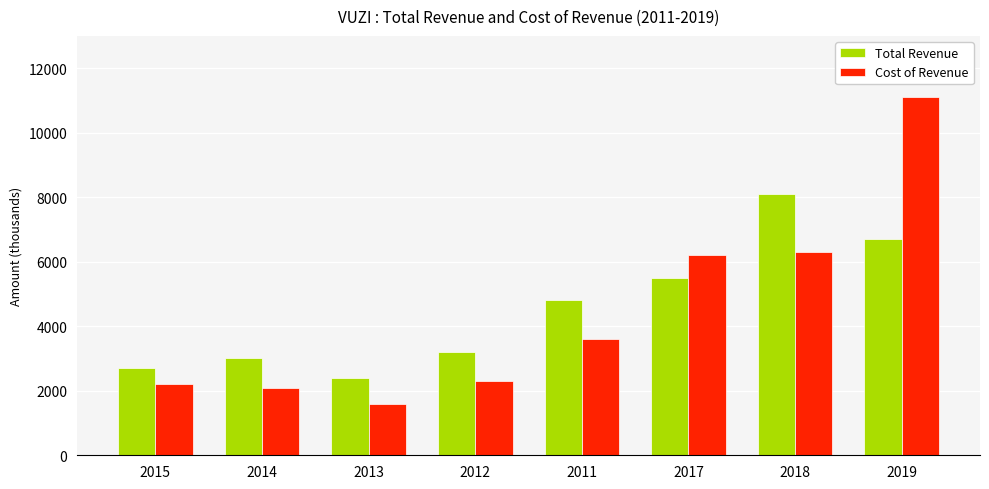

What is the difference between the second highest and second lowest values in the Total Revenue series?

4000